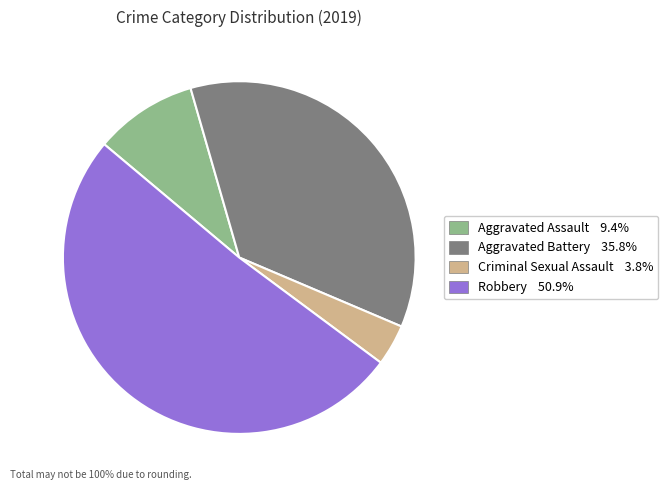

What is the ratio of the value at Criminal Sexual Assault to the value at Aggravated Assault?

0.4